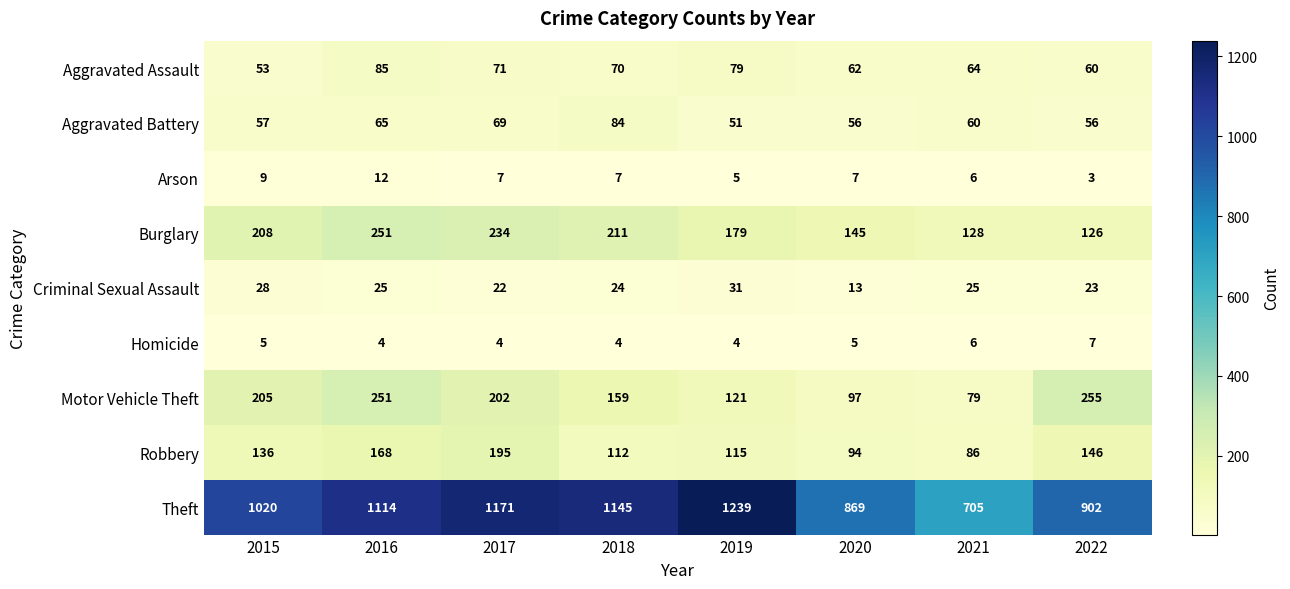

Is the value of Criminal Sexual Assault at 2018 greater than the value of Motor Vehicle Theft at 2018?

No